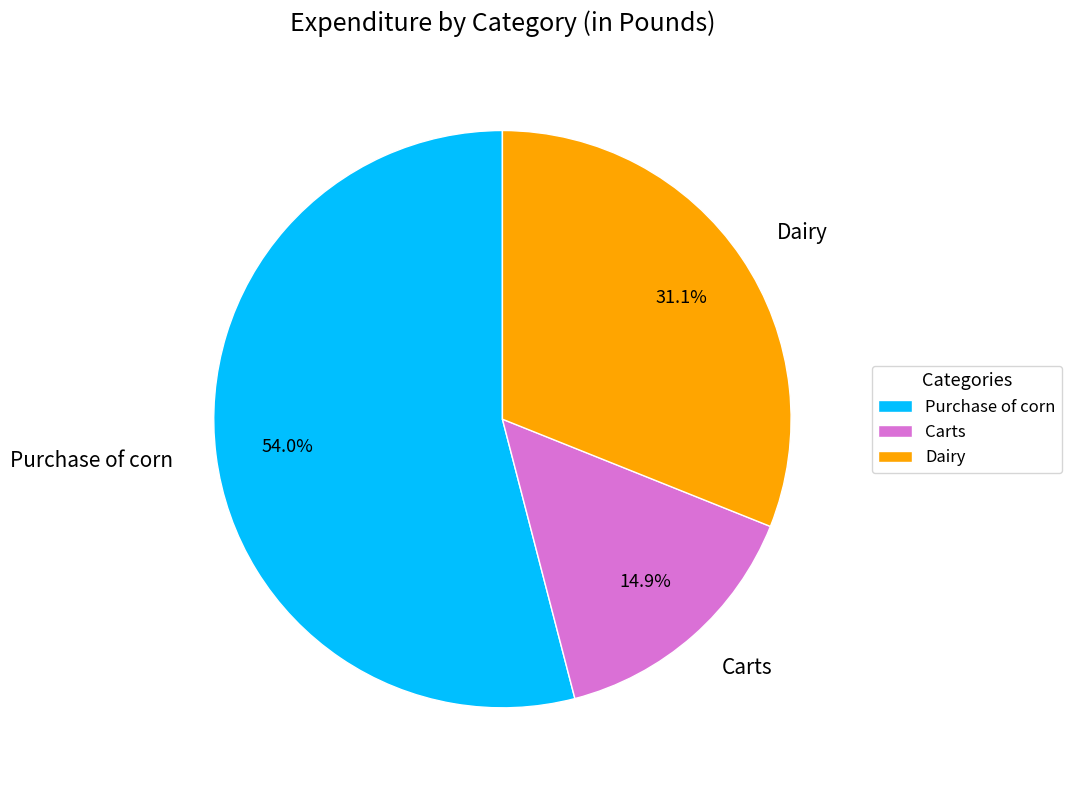

Is the sum of Dairy and Purchase of corn greater than half?

Yes